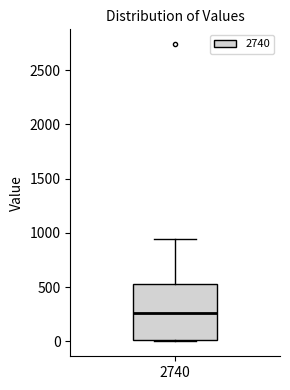

Where is the lower edge of the box at x = 2740 on the y-axis? The values are not printed on the chart, so give them approximately, as read against the axis.

0